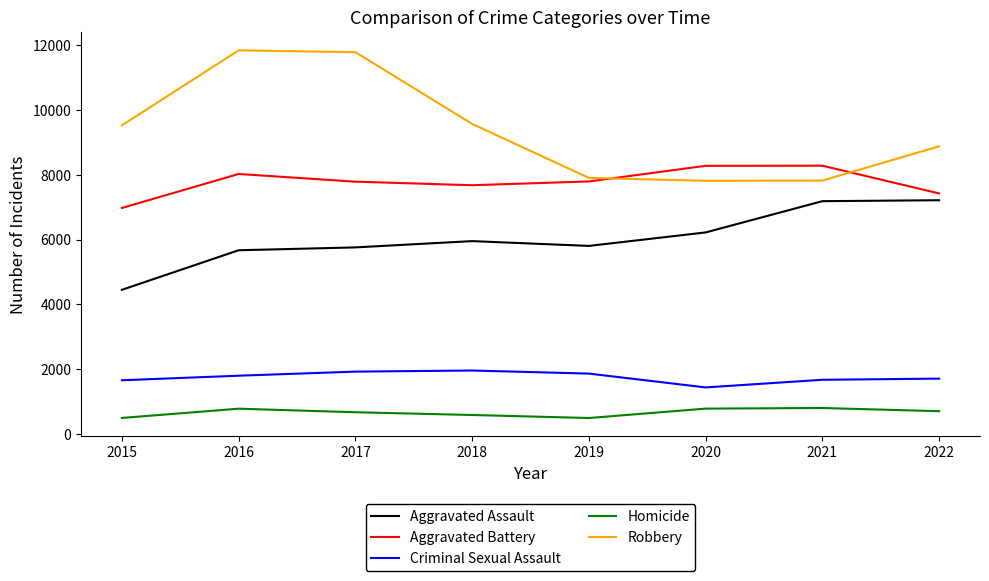

How many lines are shown in the chart?

5